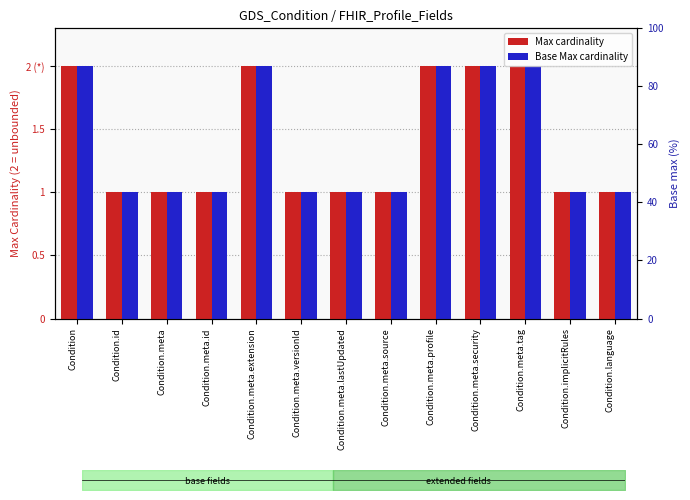

Reading right to left, what are all the values shown in this chart?

Max cardinality: Condition.language=1	Condition.implicitRules=1	Condition.meta.tag=2	Condition.meta.security=2	Condition.meta.profile=2	Condition.meta.source=1	Condition.meta.lastUpdated=1	Condition.meta.versionId=1	Condition.meta.extension=2	Condition.meta.id=1	Condition.meta=1	Condition.id=1	Condition=2
Base Max cardinality: Condition.language=1	Condition.implicitRules=1	Condition.meta.tag=2	Condition.meta.security=2	Condition.meta.profile=2	Condition.meta.source=1	Condition.meta.lastUpdated=1	Condition.meta.versionId=1	Condition.meta.extension=2	Condition.meta.id=1	Condition.meta=1	Condition.id=1	Condition=2